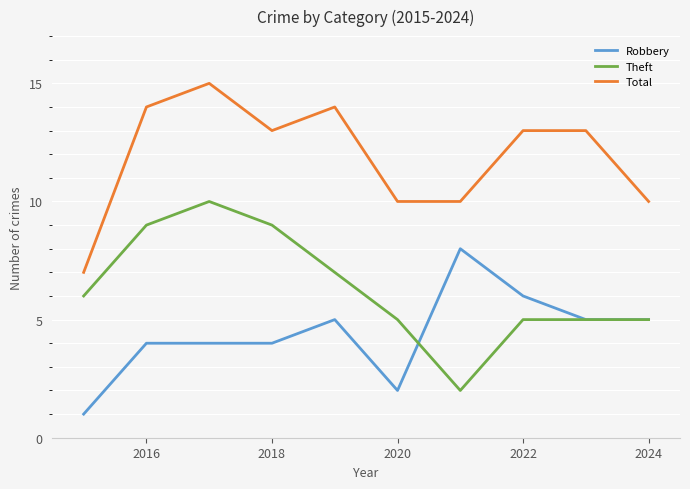

List the series in order of their peak value, lowest first.

Robbery, Theft, Total